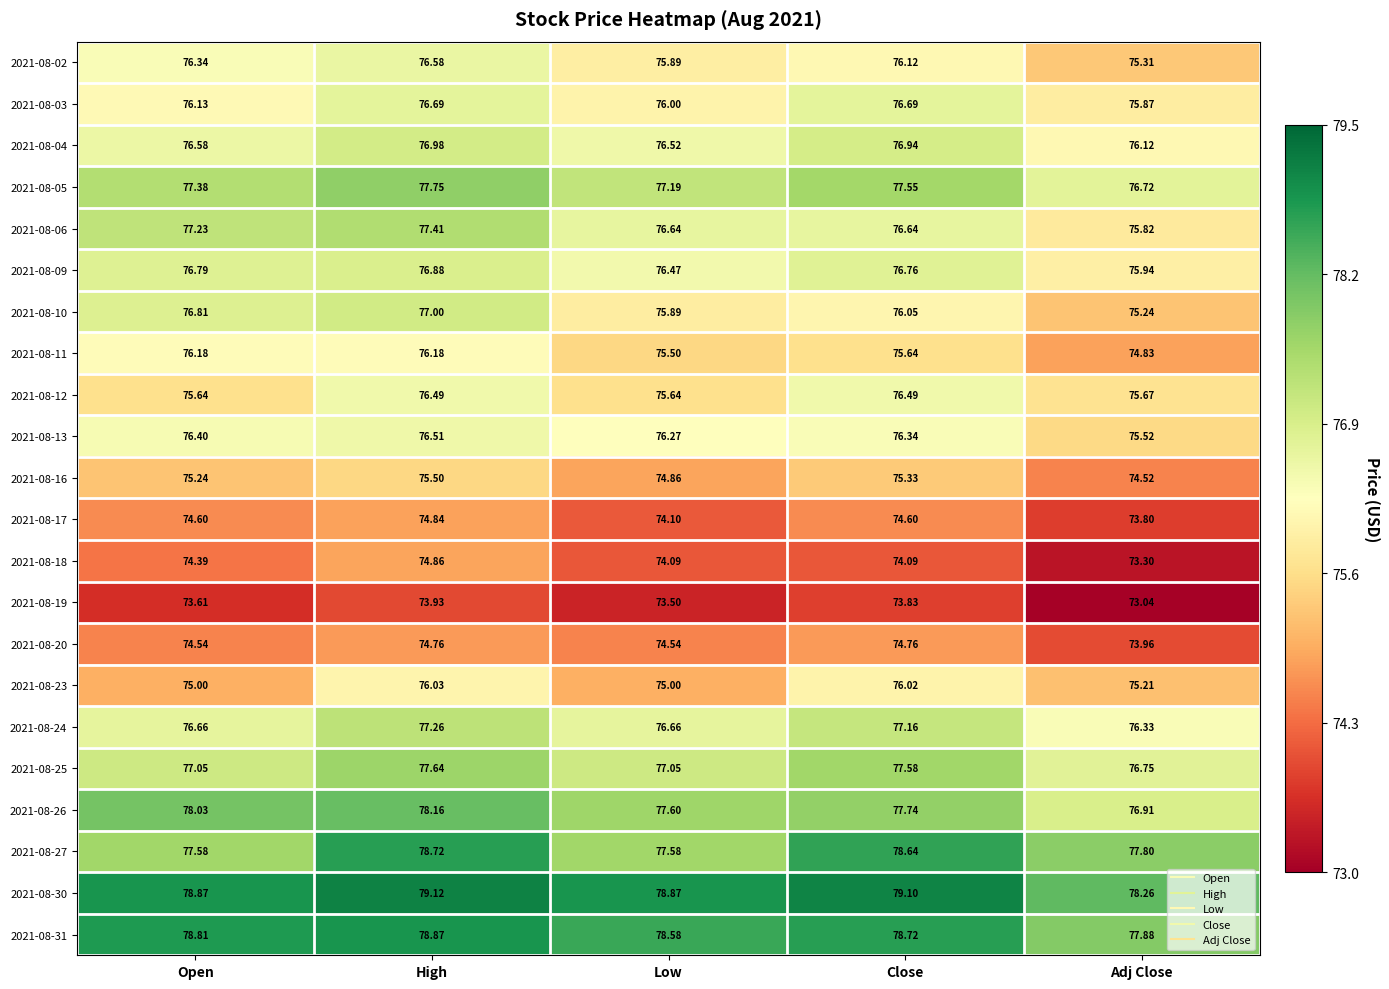

At which category does the chart reach its peak across all series?

High